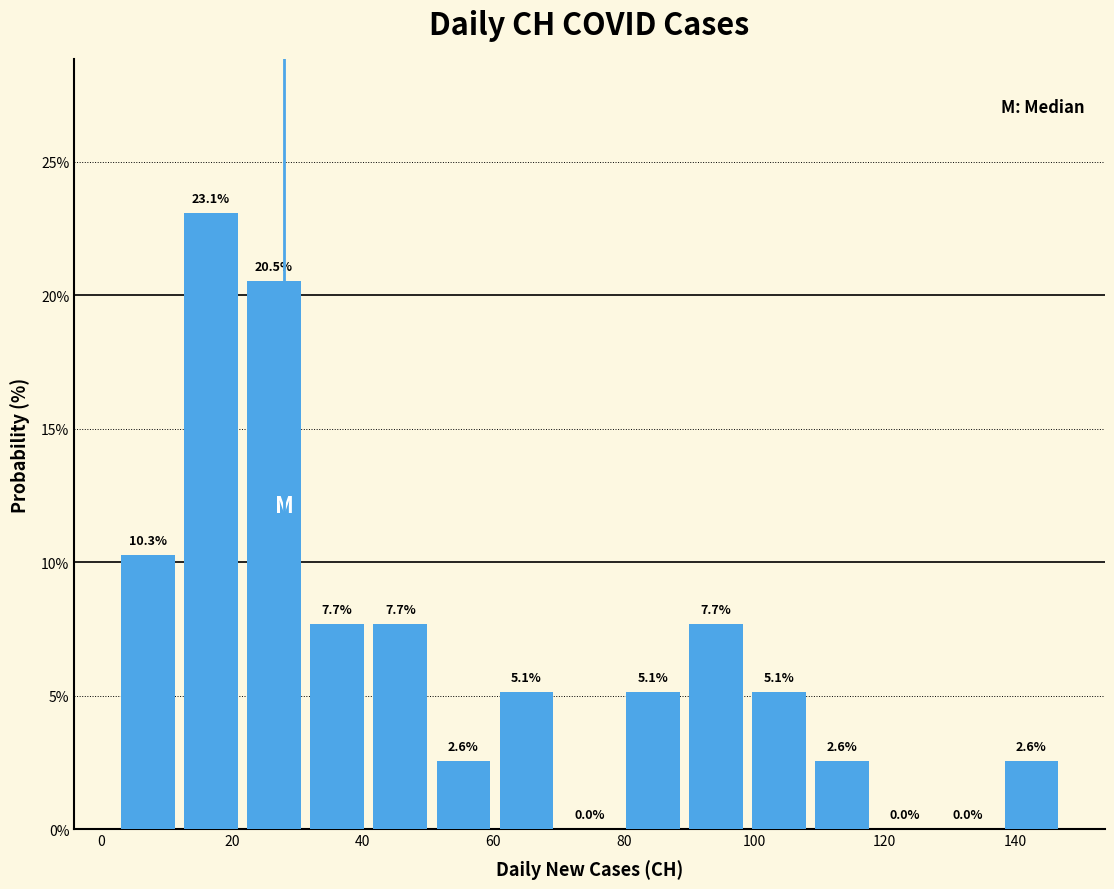

Over which range of the x-axis is the bar tallest?

12 to 22